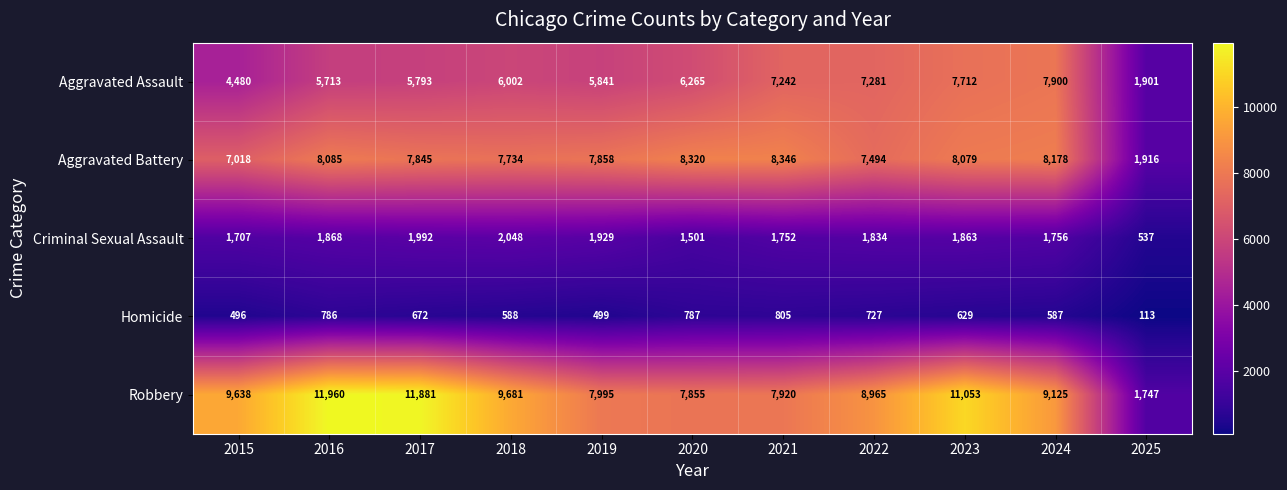

What is the highest value of the Criminal Sexual Assault series?

2048